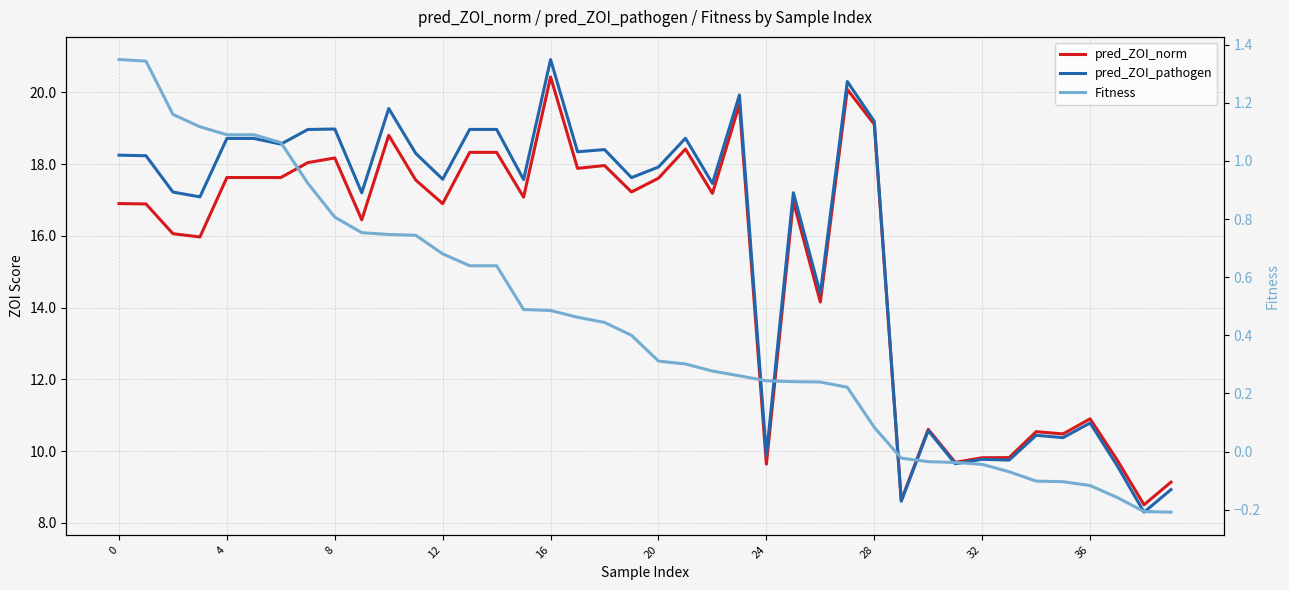

True or false: Fitness has more than 0 points higher than both neighbors.

False